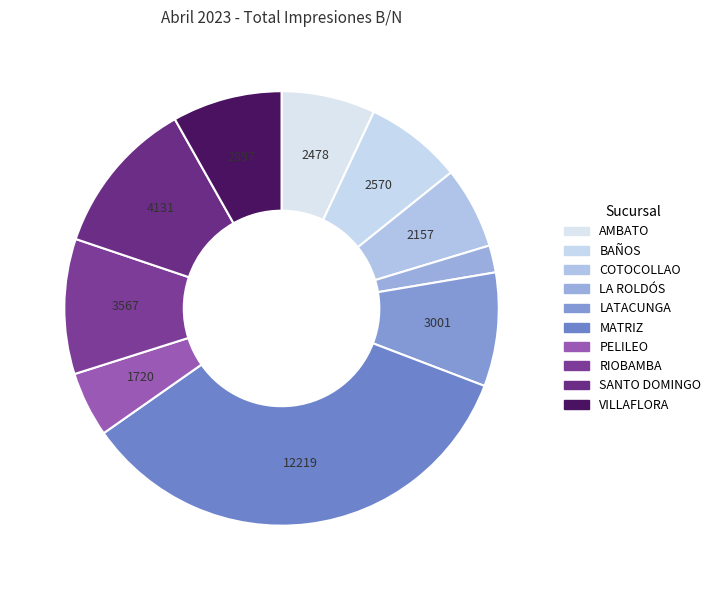

Rank the categories by value from highest to lowest.

MATRIZ, SANTO DOMINGO, RIOBAMBA, LATACUNGA, VILLAFLORA, BAÑOS, AMBATO, COTOCOLLAO, PELILEO, LA ROLDÓS